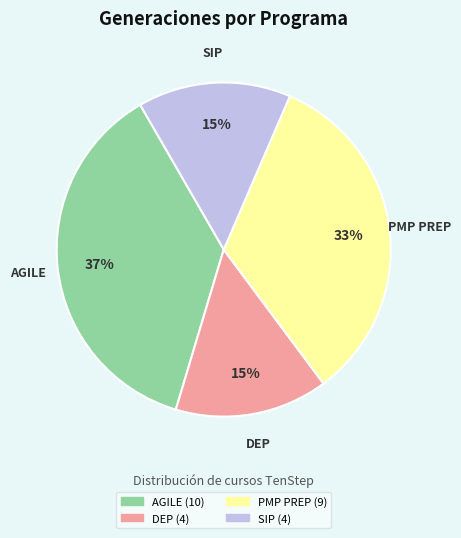

Is there any slice that represents more than half of the pie?

No